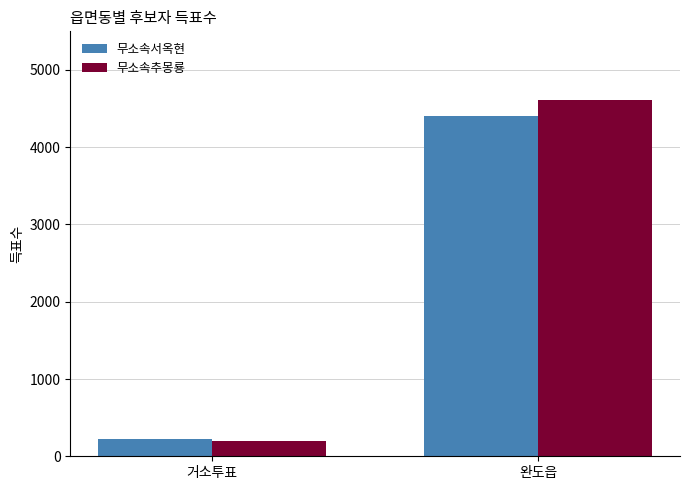

At which category is the sum across all series the highest?

완도읍